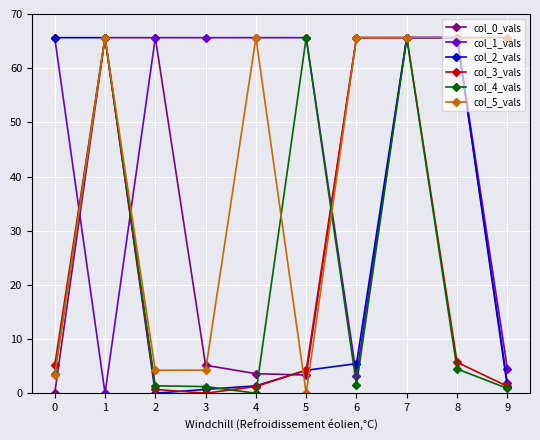

Which series has the largest total across all categories?

col_1_vals